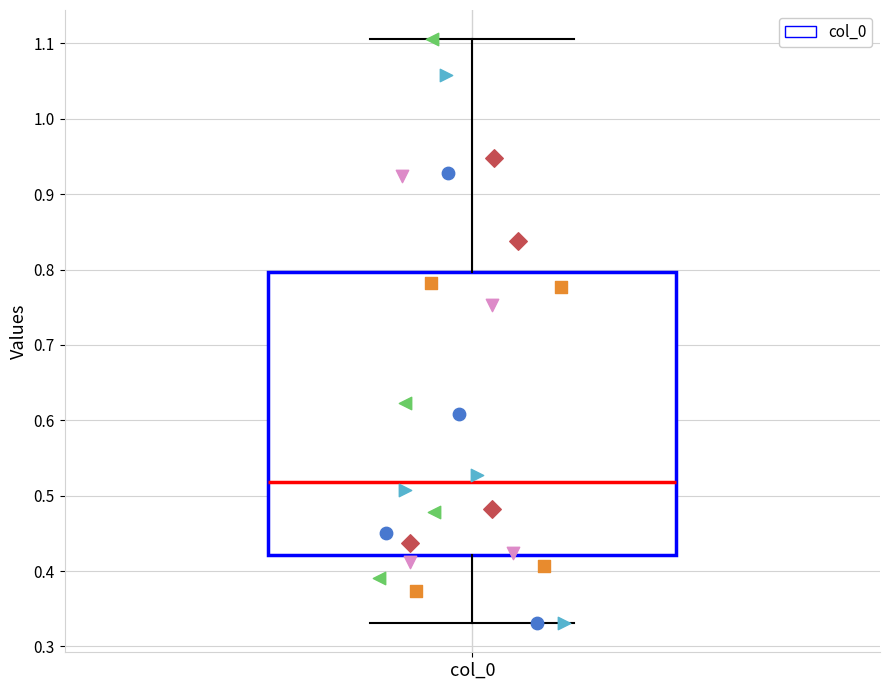

Where is the lower edge of the box for col_0 on the y-axis? The values are not printed on the chart, so give them approximately, as read against the axis.

0.42